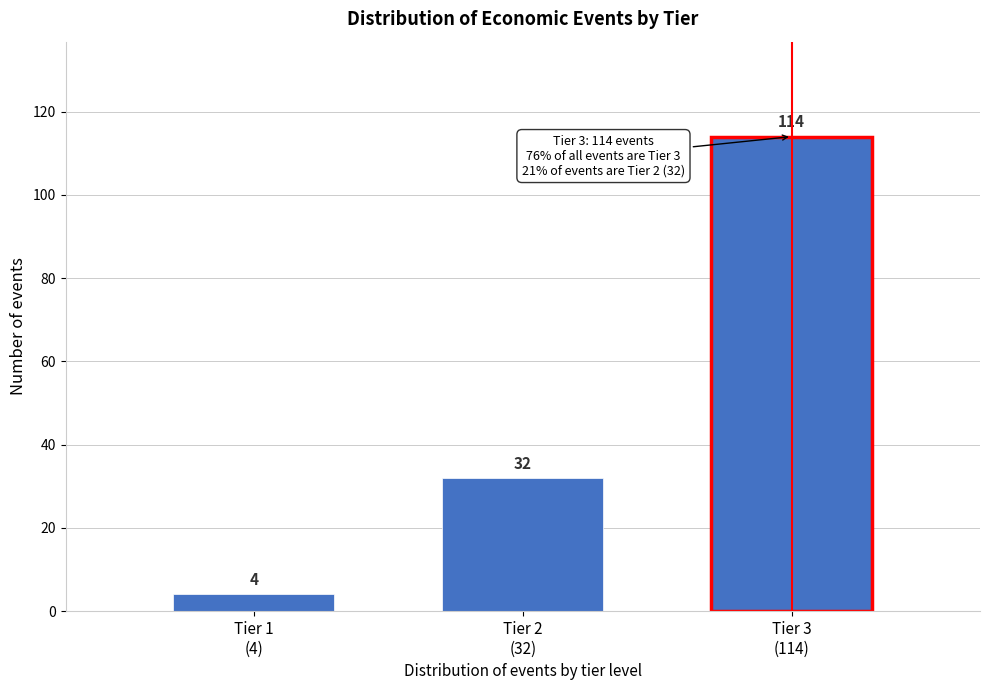

Reading left to right, transcribe all the data shown in this chart.

4	32	114